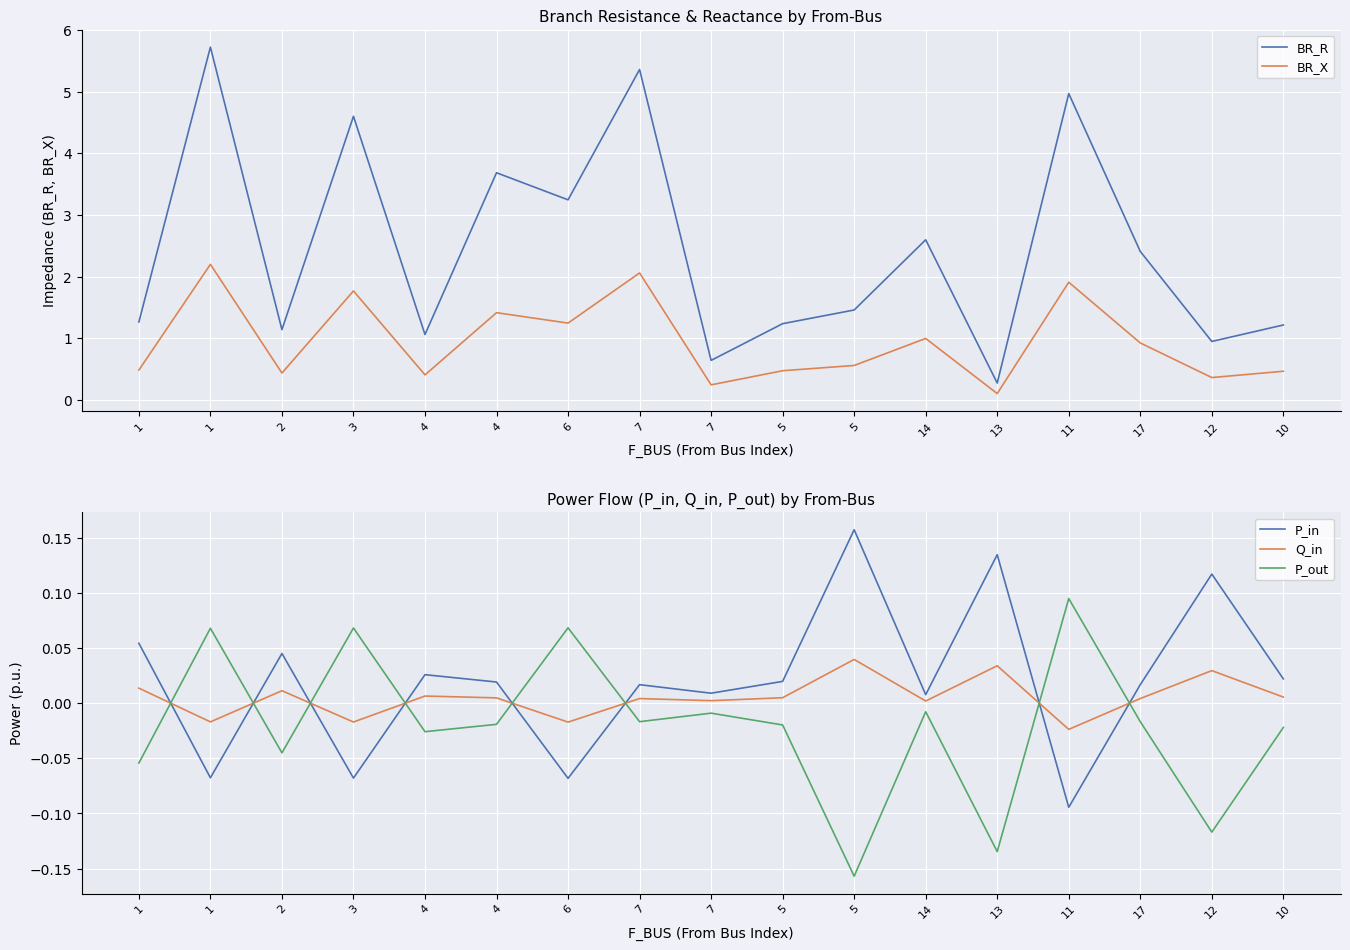

True or false: P_out has more than 1 points higher than both neighbors.

True